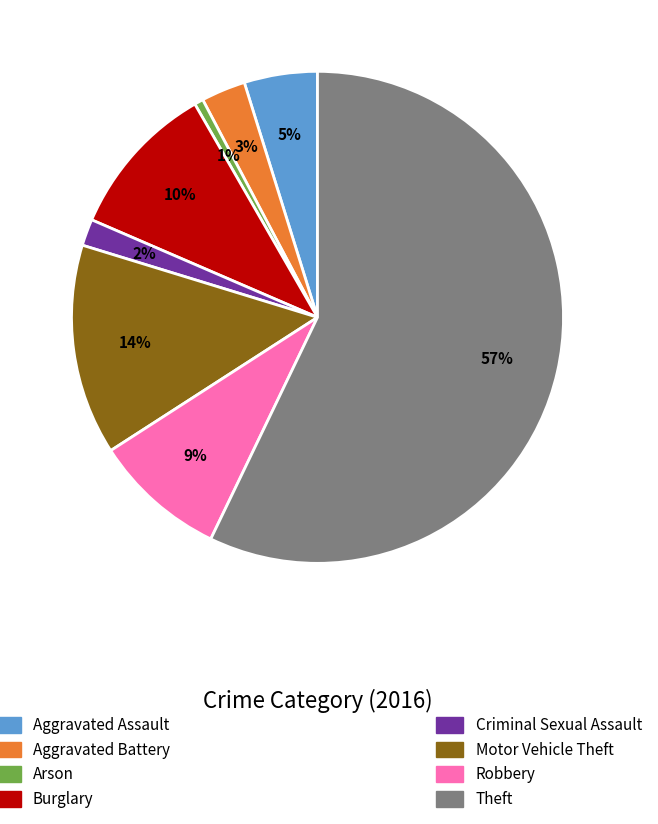

Is there any slice that represents more than half of the pie?

Yes